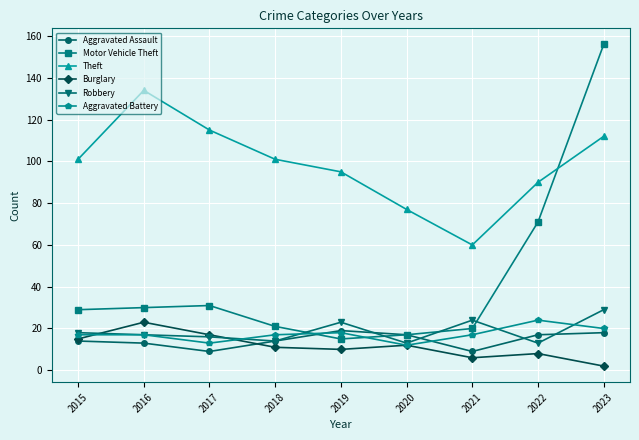

What are all the series names shown in the legend?

Aggravated Assault, Motor Vehicle Theft, Theft, Burglary, Robbery, Aggravated Battery